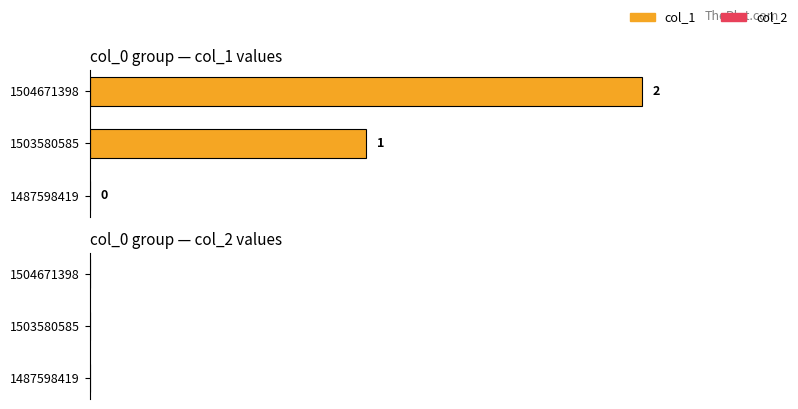

At which label is the value closest to 1?

1503580585